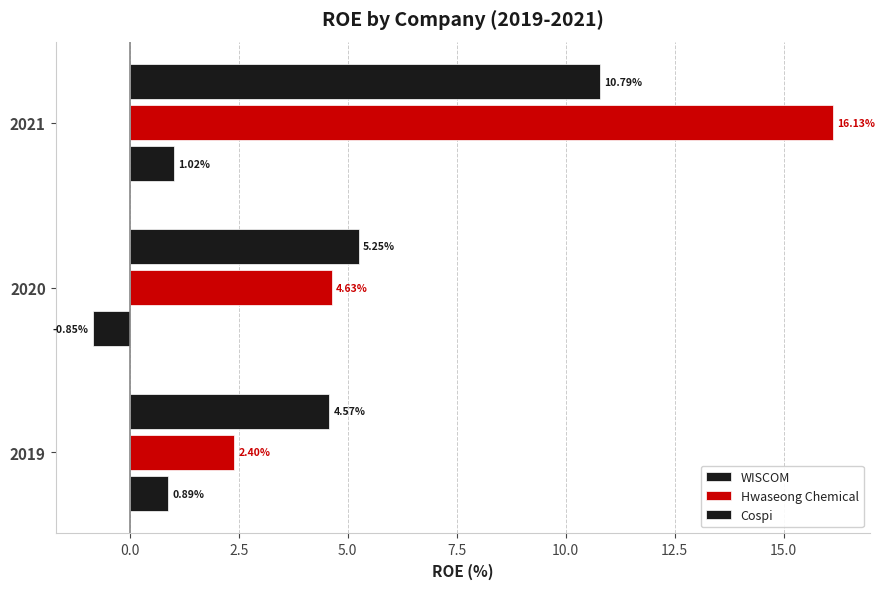

What is the average value of the WISCOM series?

0.4